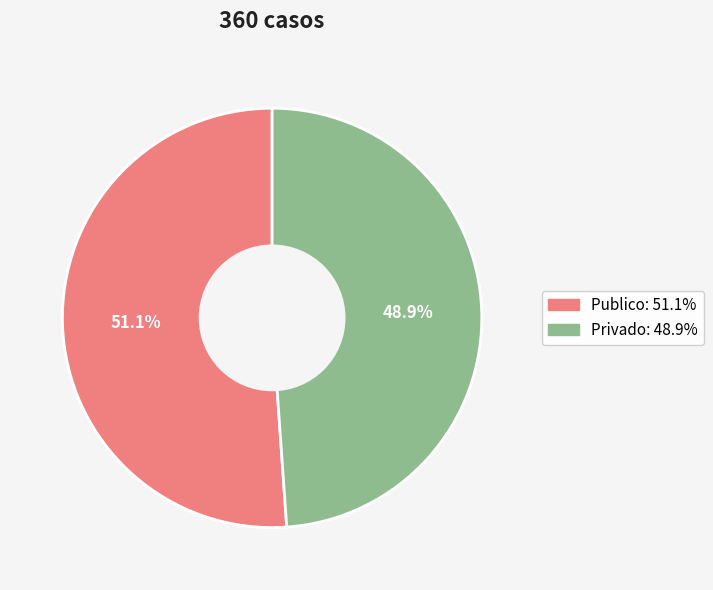

The Publico slice represents 51% of the pie. True or false?

True